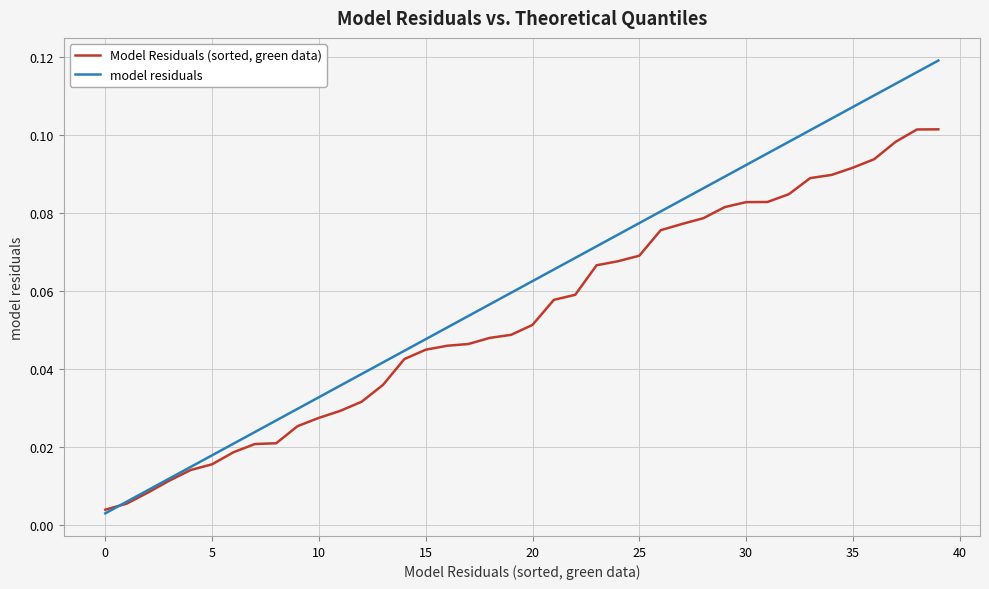

List the series in order of their overall mean, highest first.

model residuals, Model Residuals (sorted, green data)